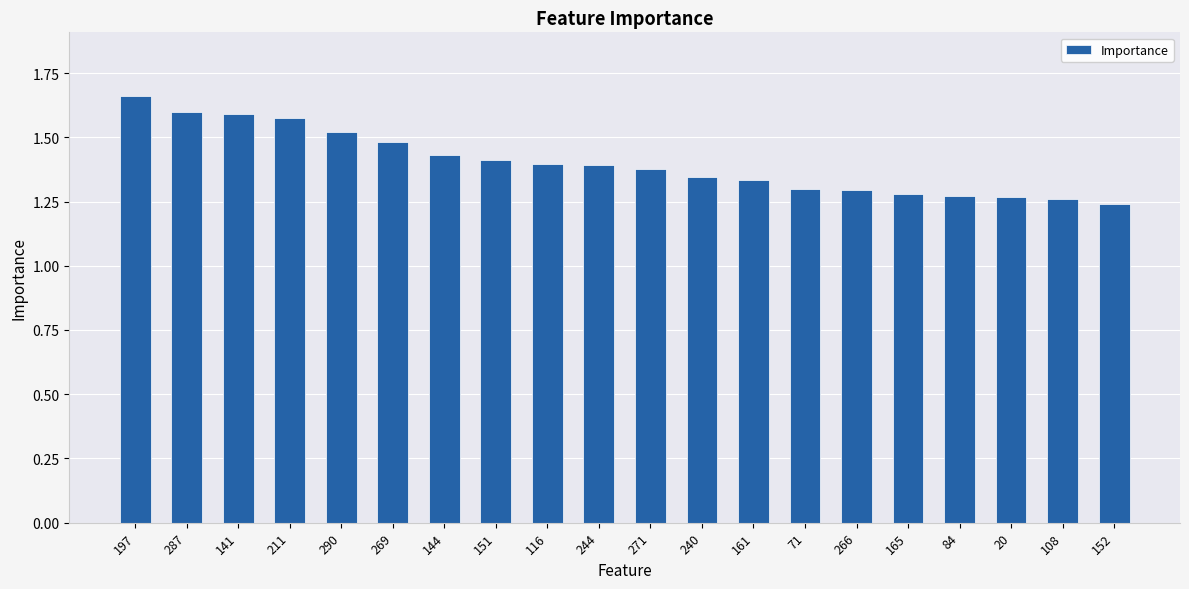

Which label corresponds to the smallest value in the chart?

152